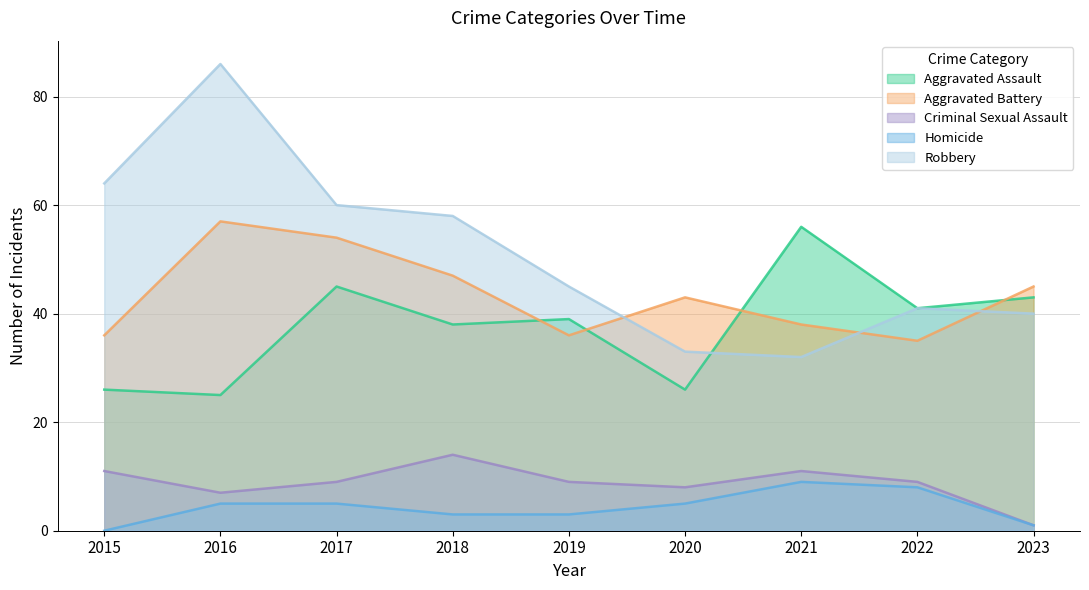

Rank the series by their maximum value, from highest to lowest.

Robbery, Aggravated Battery, Aggravated Assault, Criminal Sexual Assault, Homicide